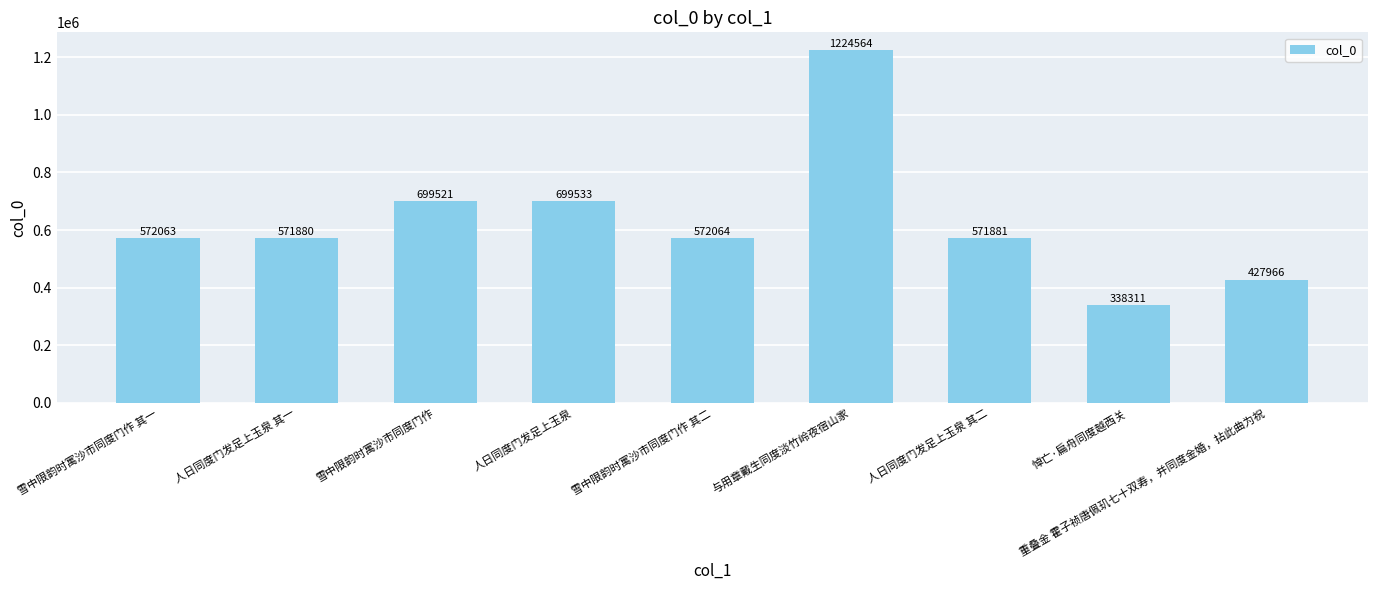

What is the ratio of the value at 人日同度门发足上玉泉 其一 to the value at 悼亡·扁舟同度越西关?

1.7